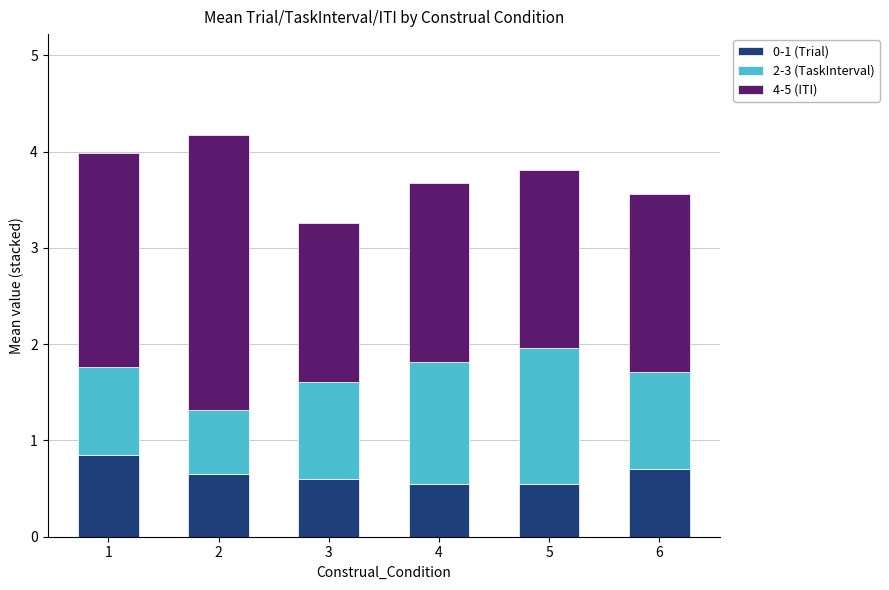

What is the average value of the 0-1 (Trial) series?

0.7